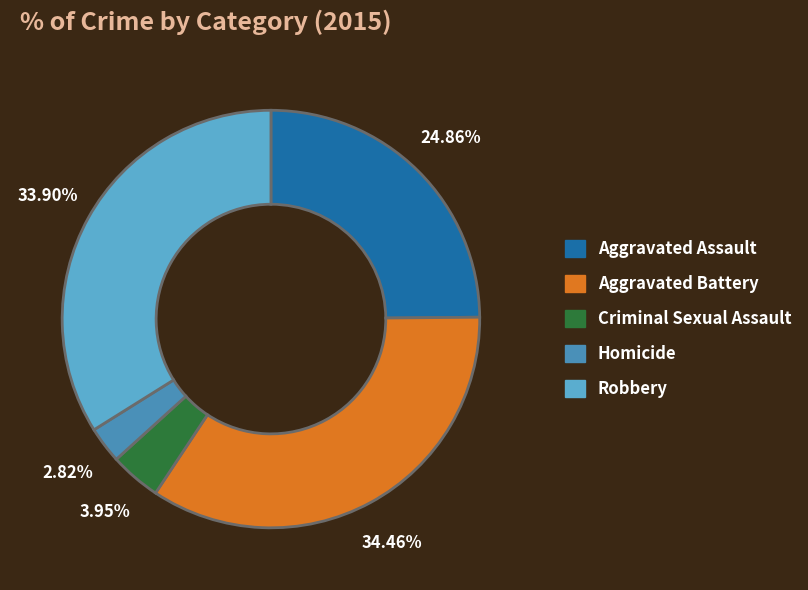

The Aggravated Battery slice represents 34% of the pie. True or false?

True